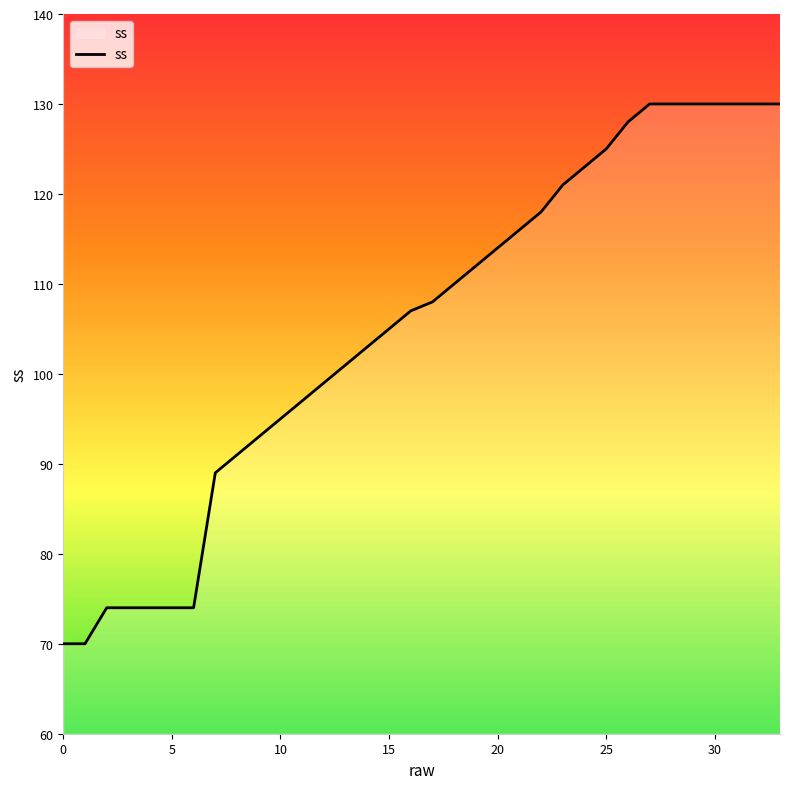

What is the average value?

105